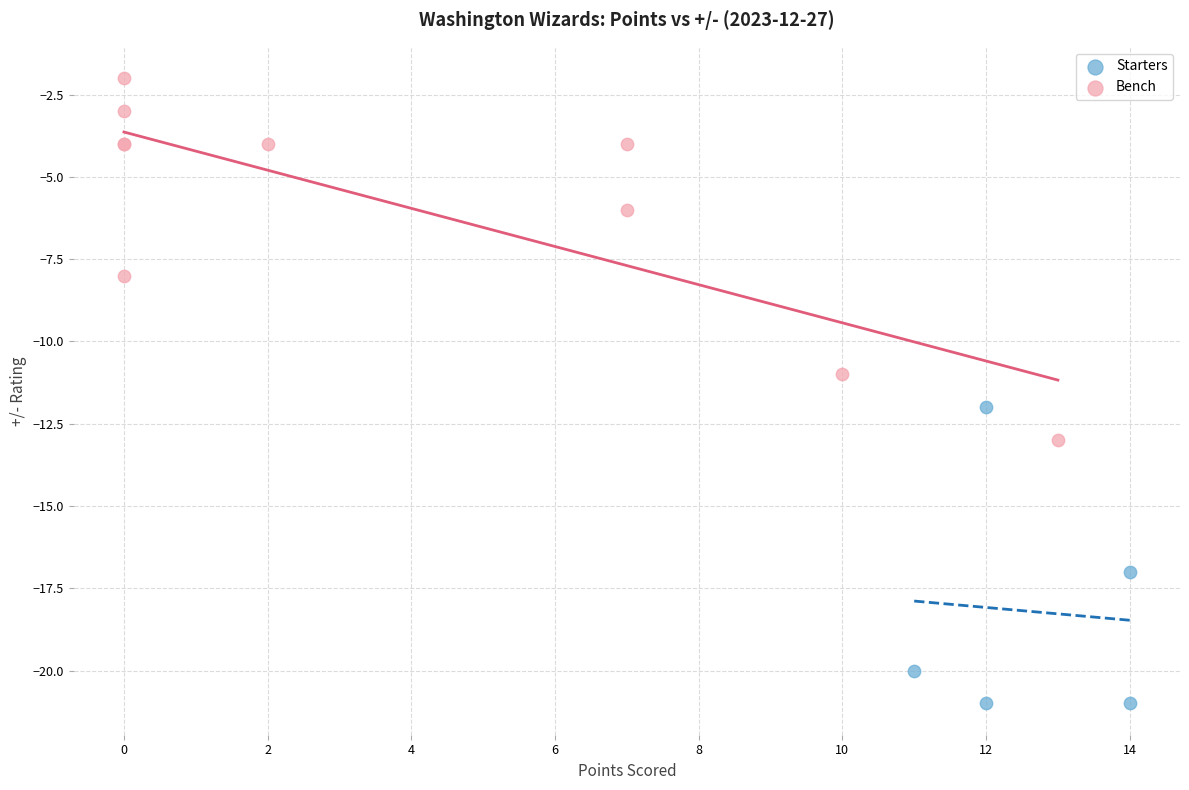

Which series contains the lowest Y value?

Starters